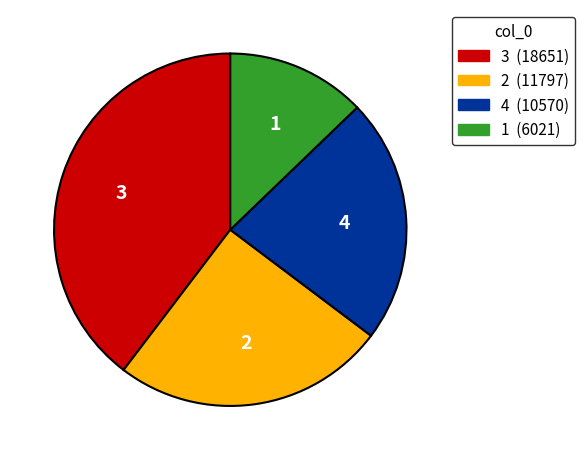

Do 3 and 1 together represent more than half of the pie?

Yes